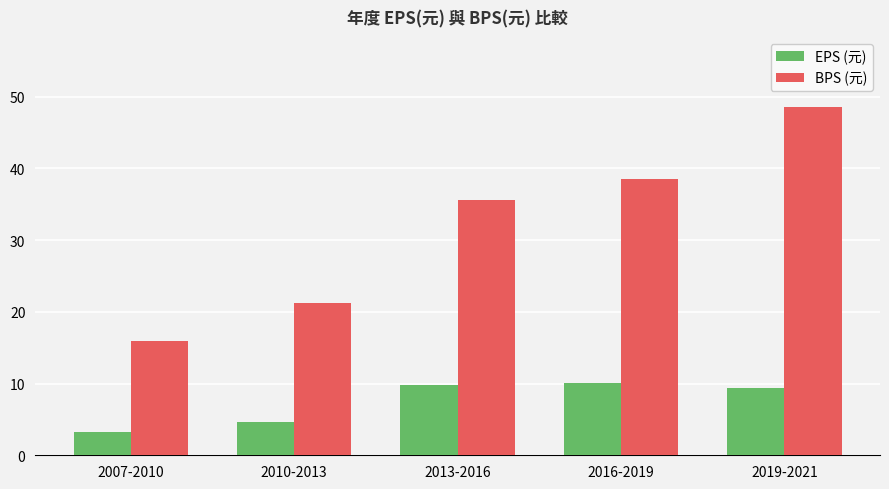

What is the difference between the second highest and minimum values in the BPS (元) series?

22.6